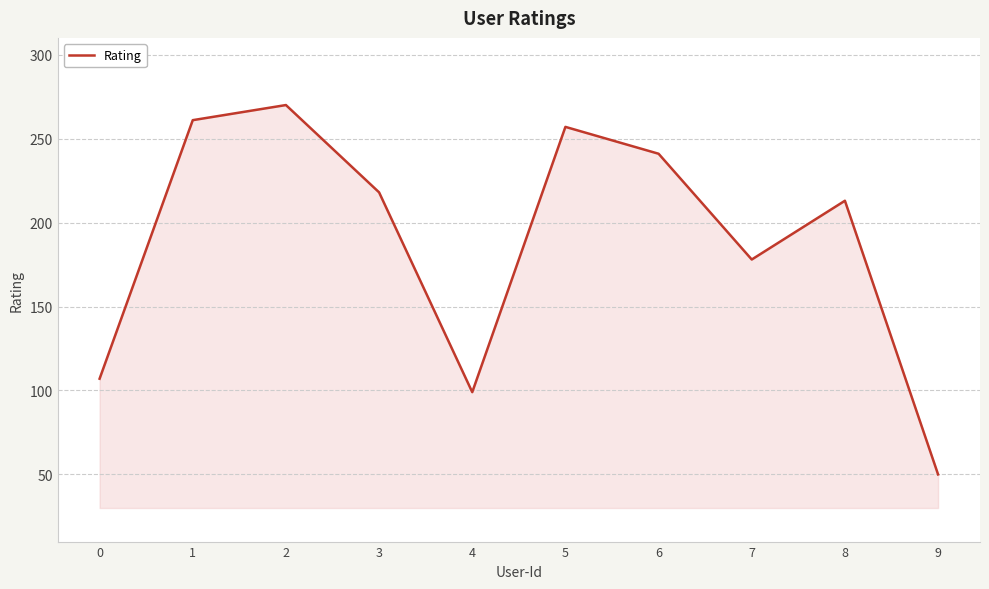

Reading right to left, extract all data points from this chart.

9=50	8=213	7=178	6=241	5=257	4=99	3=218	2=270	1=261	0=107